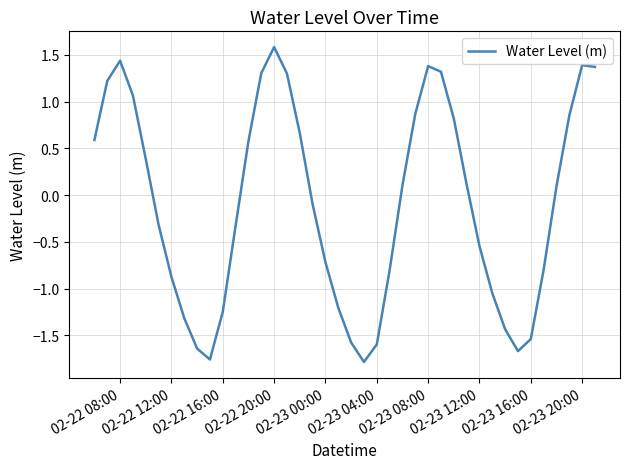

What is the greatest value displayed?

1.6